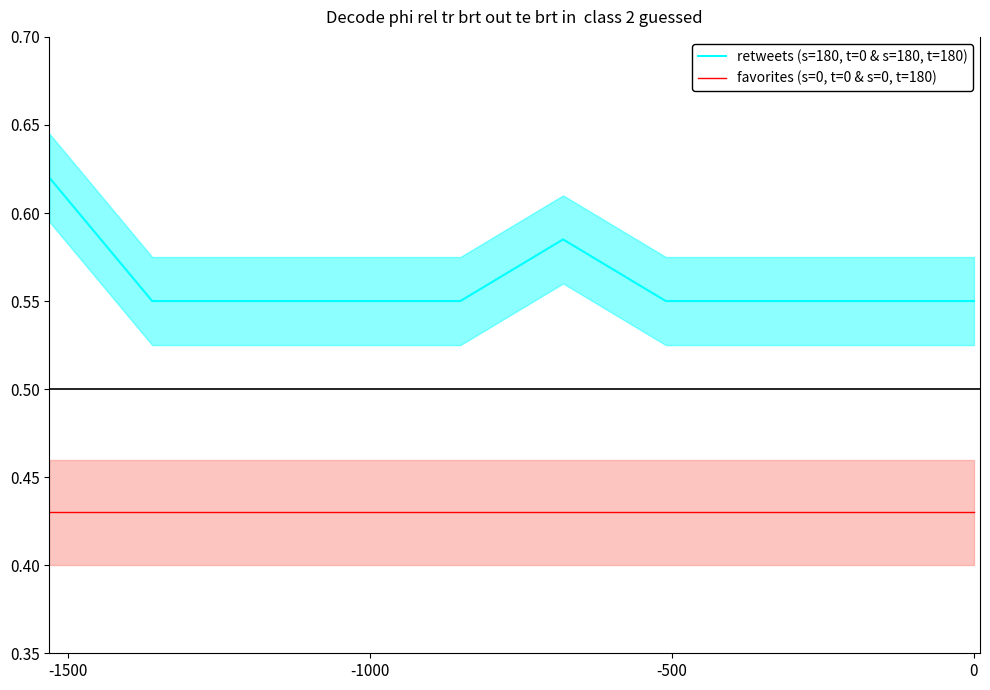

Which series has the largest total across all categories?

retweets (s=180, t=0 & s=180, t=180)